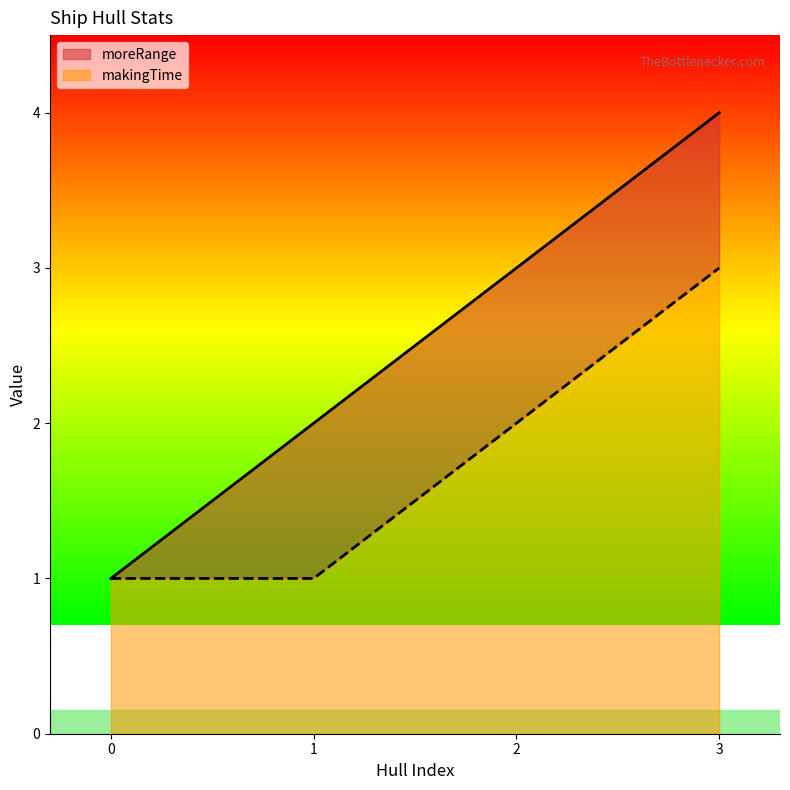

How many distinct data groups are displayed?

2